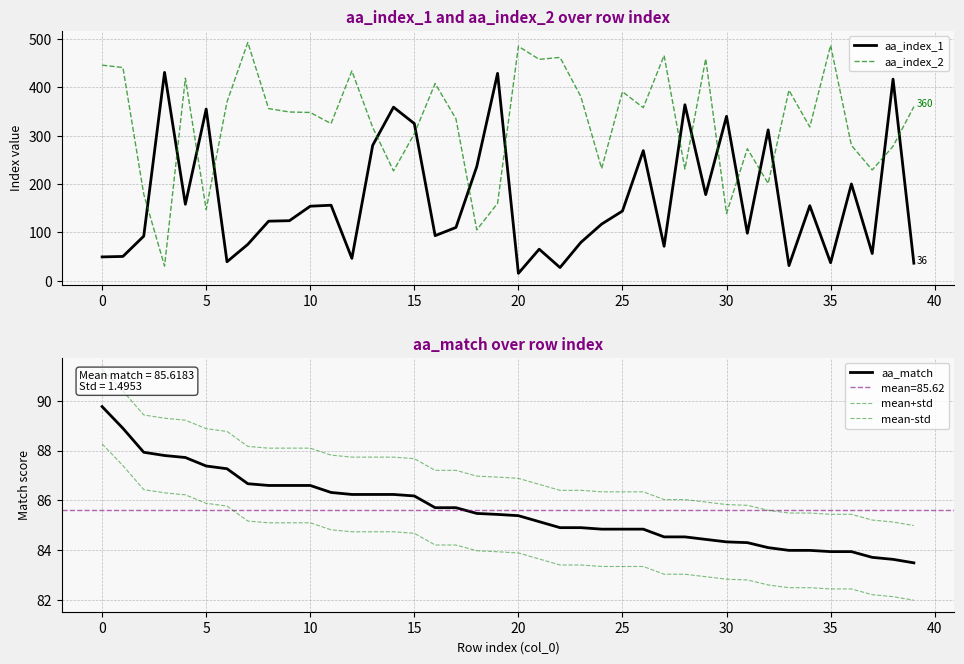

What is the value of the aa_index_2 point at the 3rd from the left?

179.0